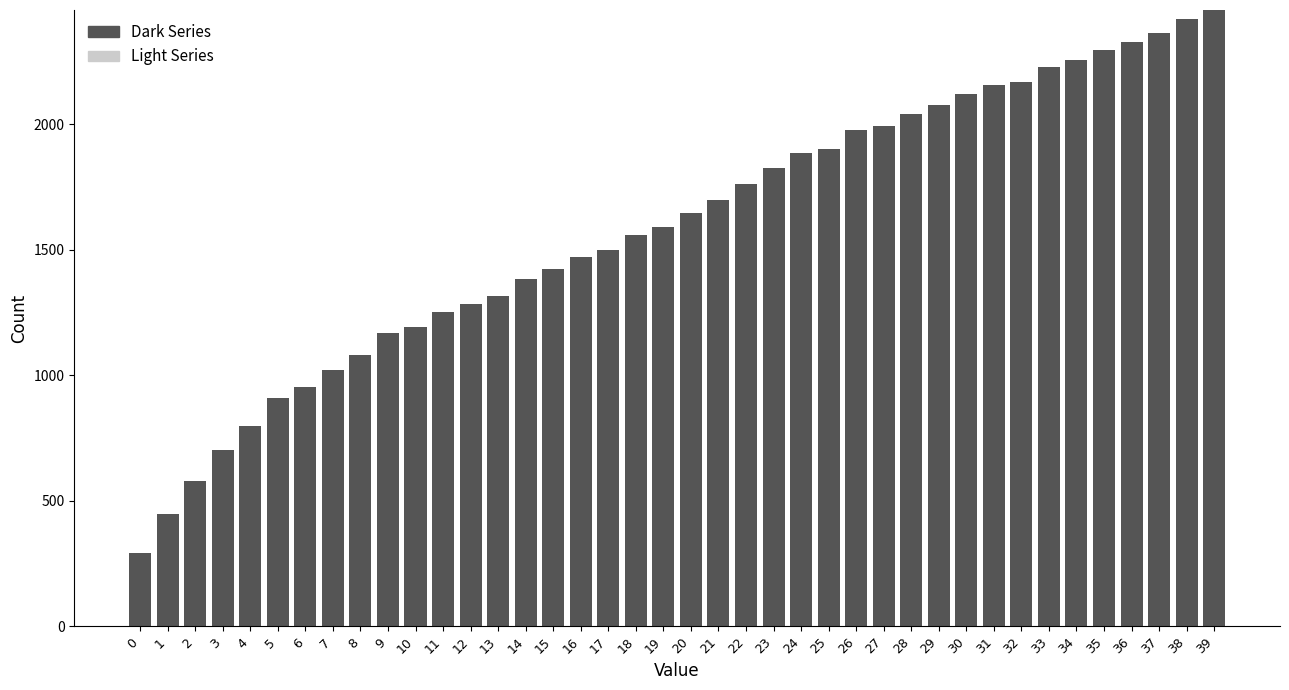

What is the value of the 1st bar from the left?

292